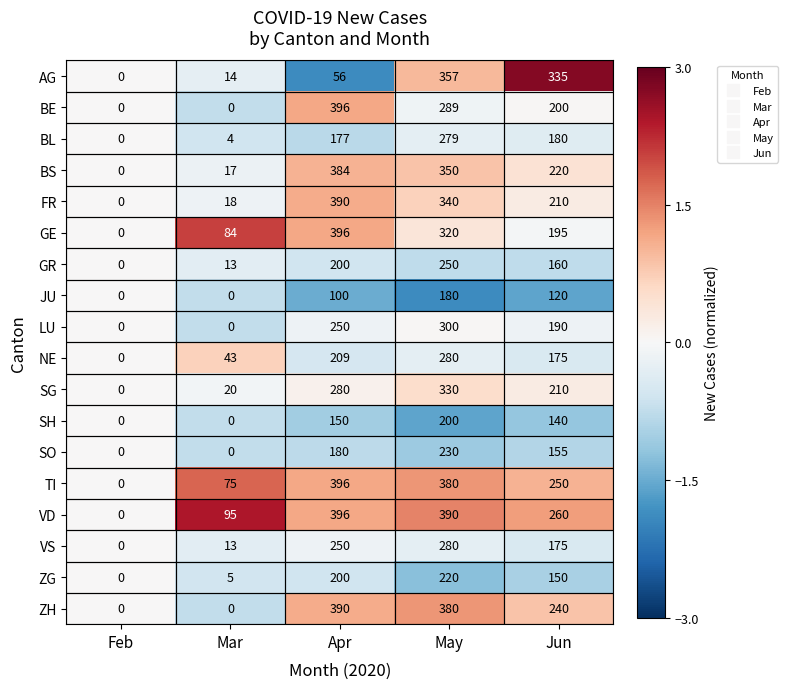

Where is LU nearest to the value 150?

Jun